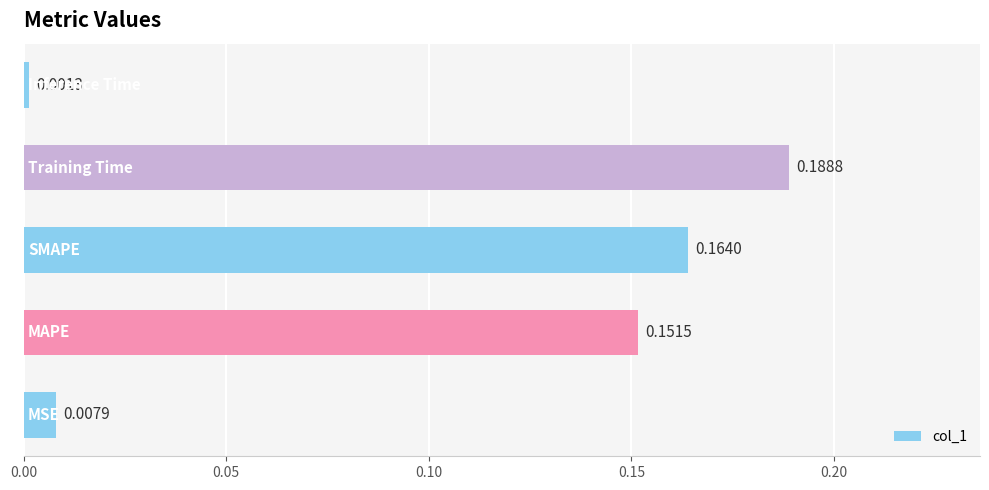

What is the sum of all values?

0.5